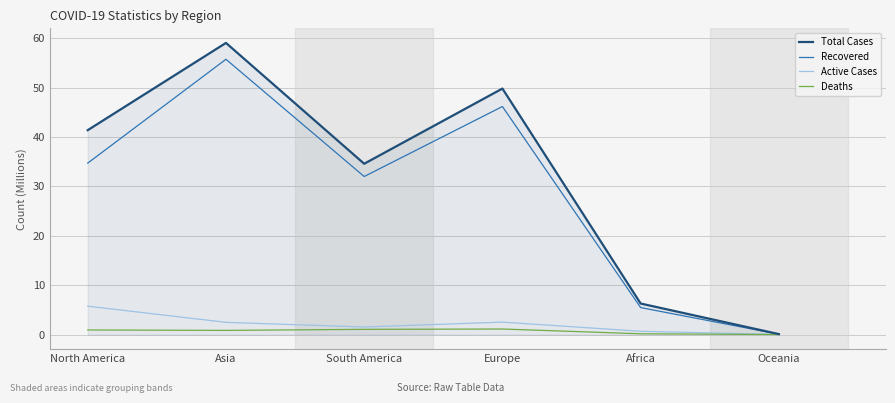

True or false: Total Cases has more than 2 interior local peaks.

False